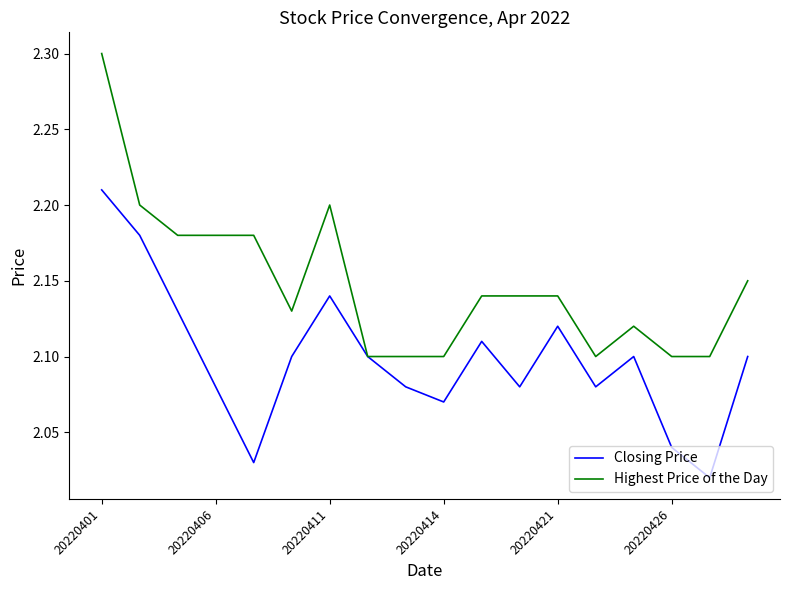

What is the difference between the maximum and minimum values in the Highest Price of the Day series?

0.2